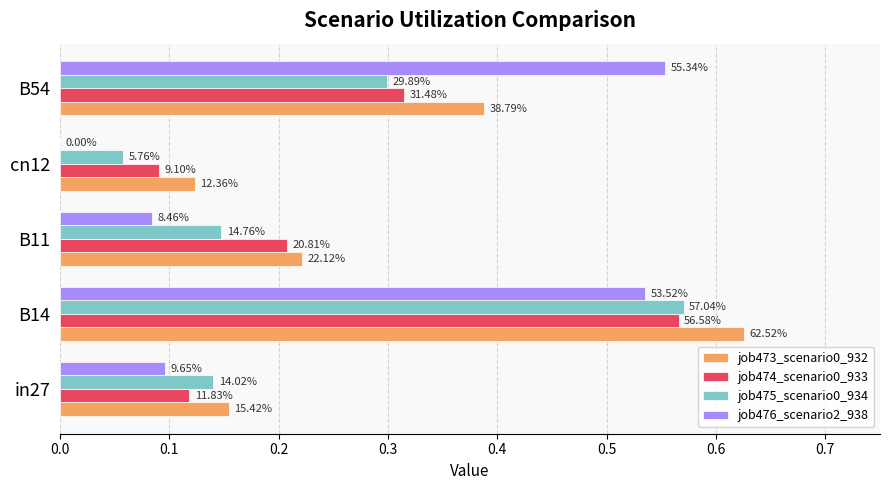

Which series has the largest total across all categories?

job473_scenario0_932